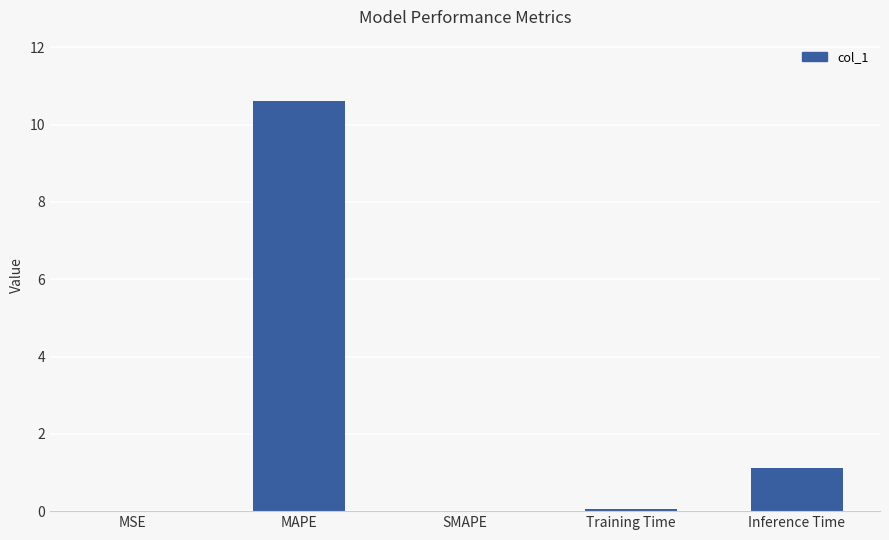

What is the sum of all values?

11.8